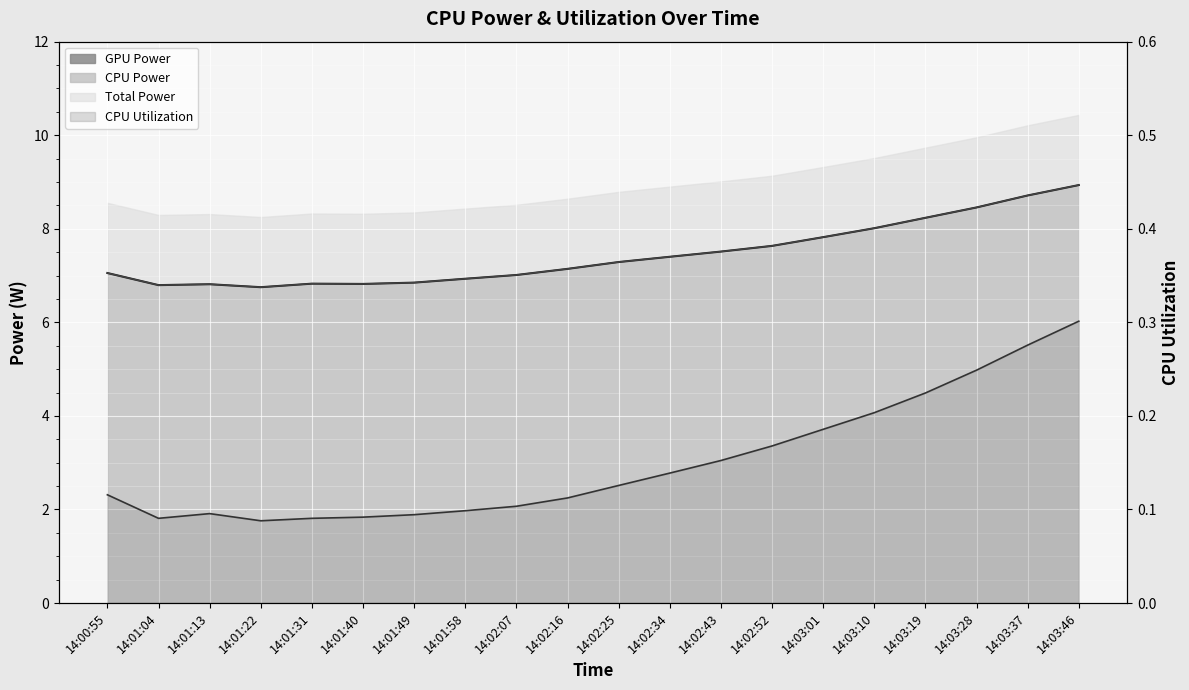

What is the difference between the highest and lowest values at 14:01:40?

6.7